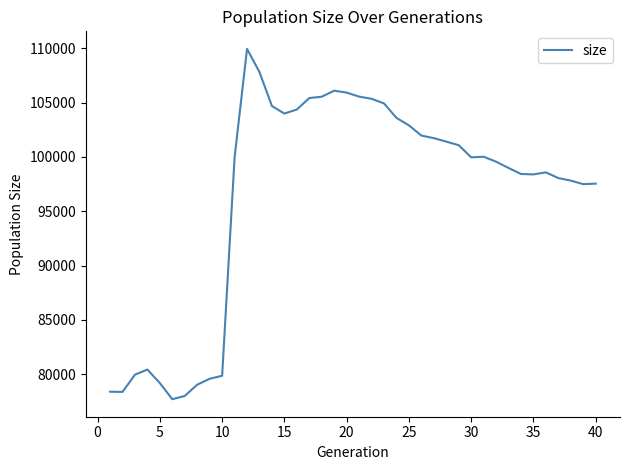

What is the difference between the maximum and minimum values?

32277